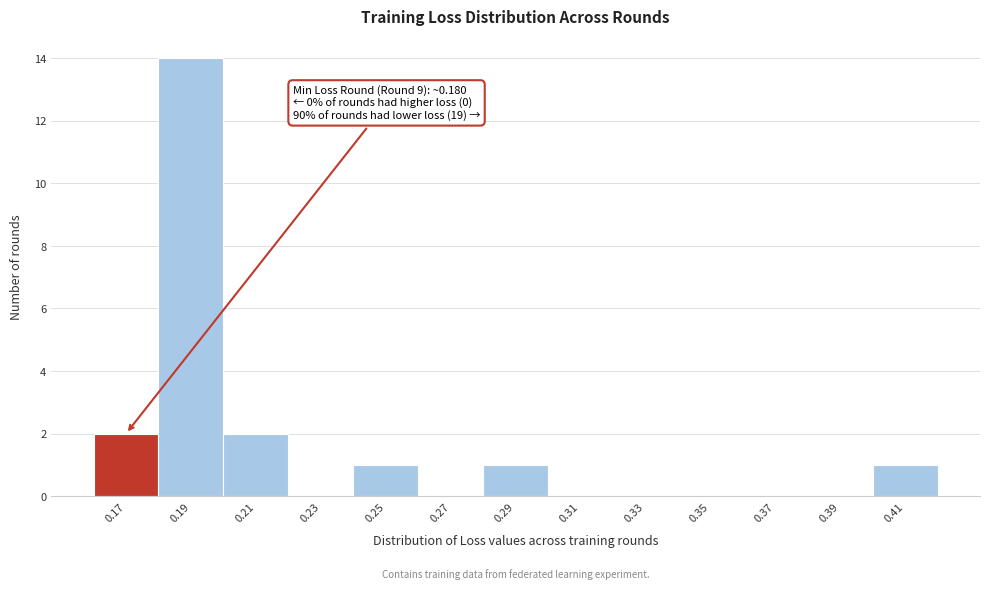

Reading right to left, transcribe all the data shown in this chart.

0.41=1	0.39=0	0.37=0	0.35=0	0.33=0	0.31=0	0.29=1	0.27=0	0.25=1	0.23=0	0.21=2	0.19=14	0.17=2